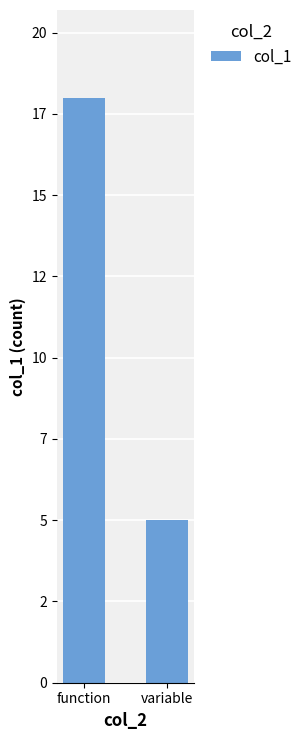

List the labels in order of value, smallest first.

variable, function